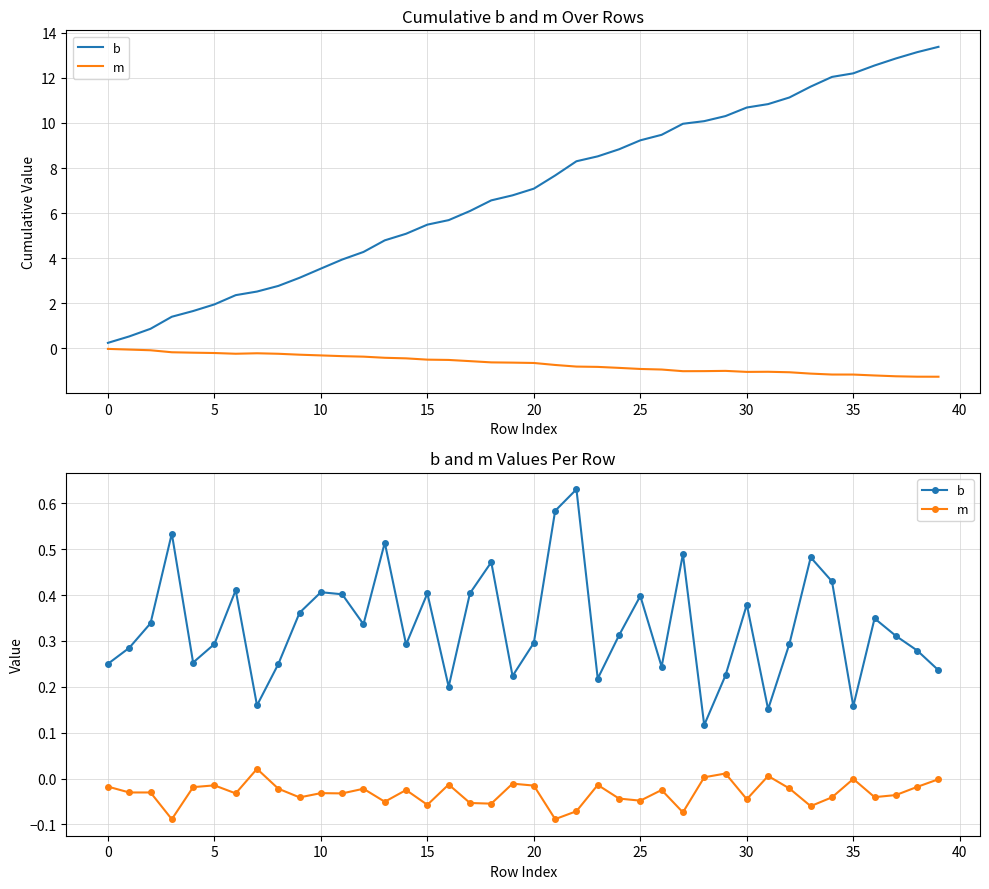

What is the total value across all series at 5?

0.3